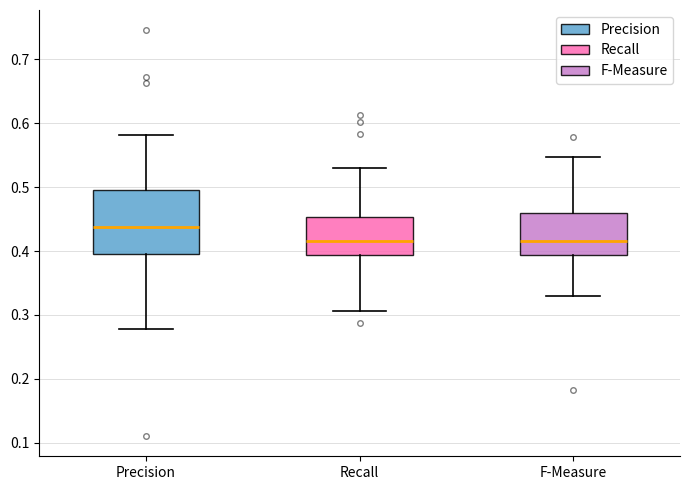

Reading left to right, transcribe this box plot: for each box, give where its median line is, the range the box spans, and where its two whiskers end, as read against the y-axis. The values are not printed on the chart, so give them approximately, as read against the axis.

Precision: median 0.44, box 0.39 to 0.49, whiskers 0.28 to 0.58
Recall: median 0.42, box 0.39 to 0.45, whiskers 0.31 to 0.53
F-Measure: median 0.42, box 0.39 to 0.46, whiskers 0.33 to 0.55